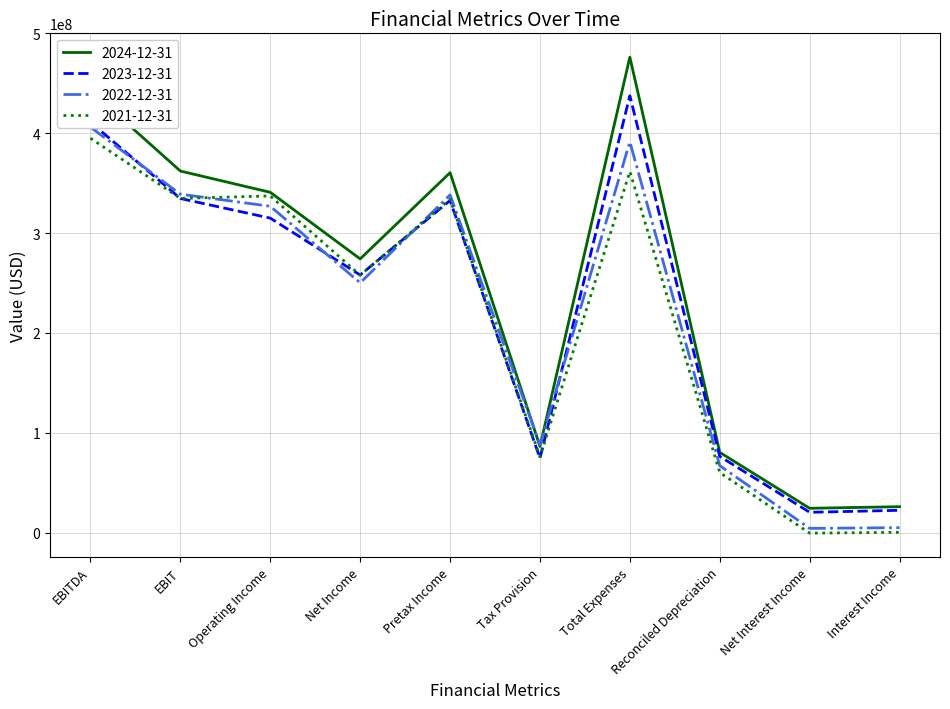

Count the number of categories in the chart.

10